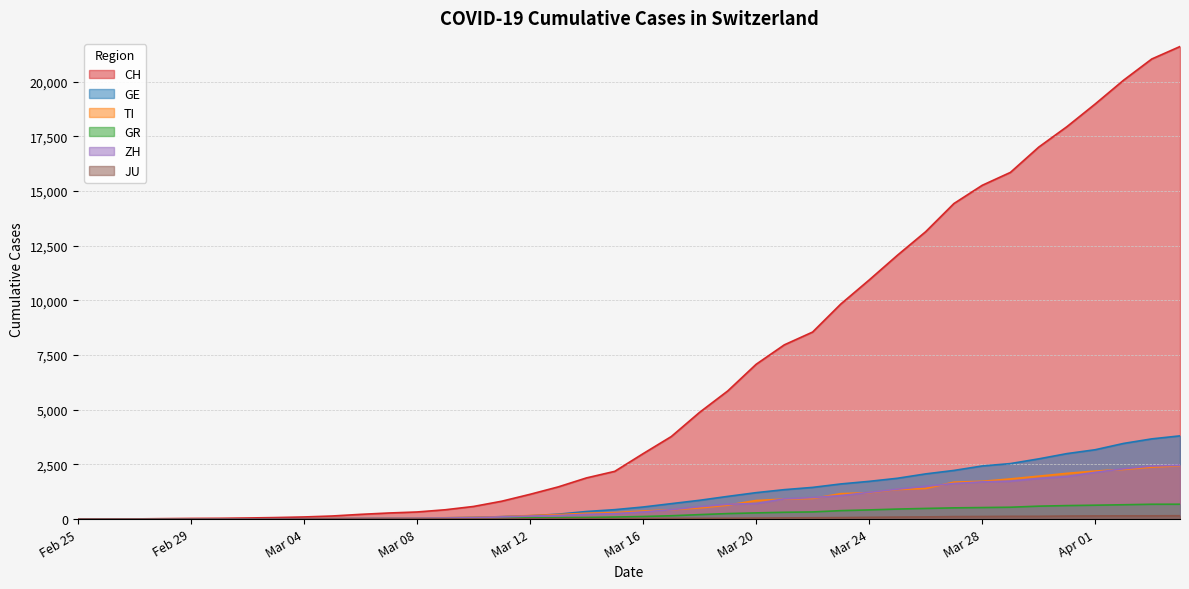

Which series has the largest range (max minus min)?

CH